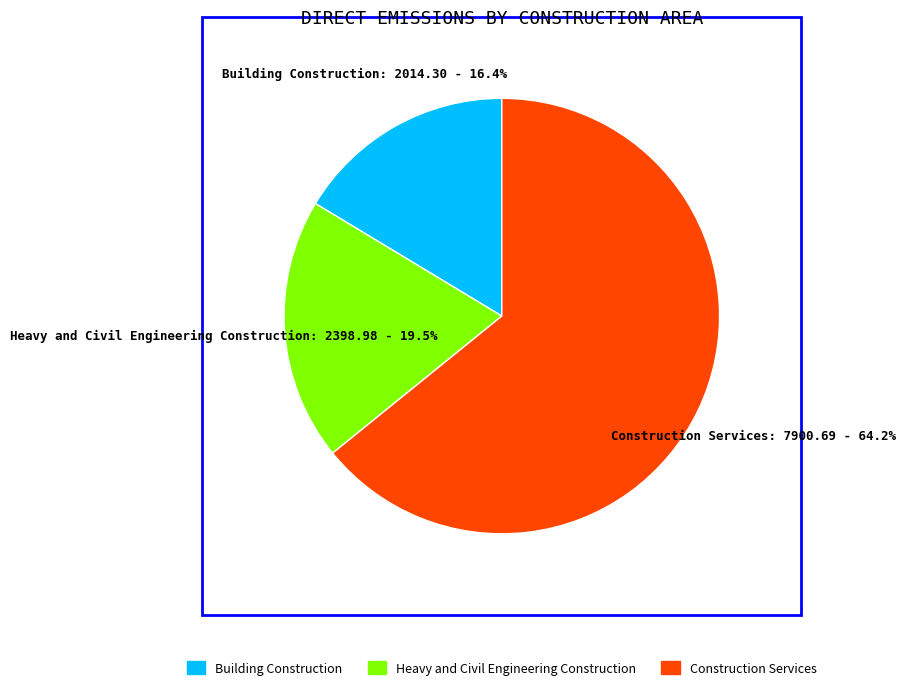

Between Construction Services and Heavy and Civil Engineering Construction, which is larger?

Construction Services